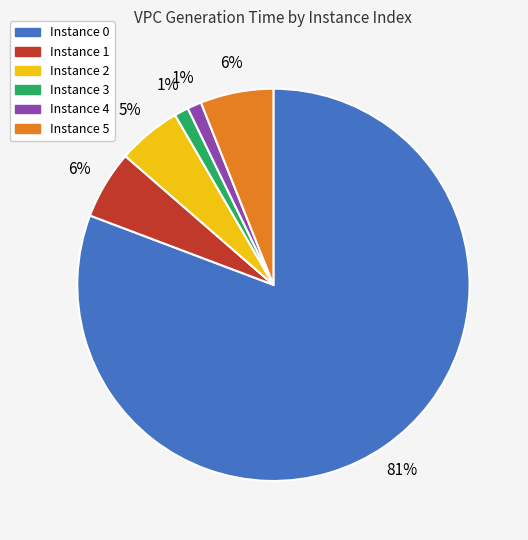

Is there any slice that represents more than half of the pie?

Yes